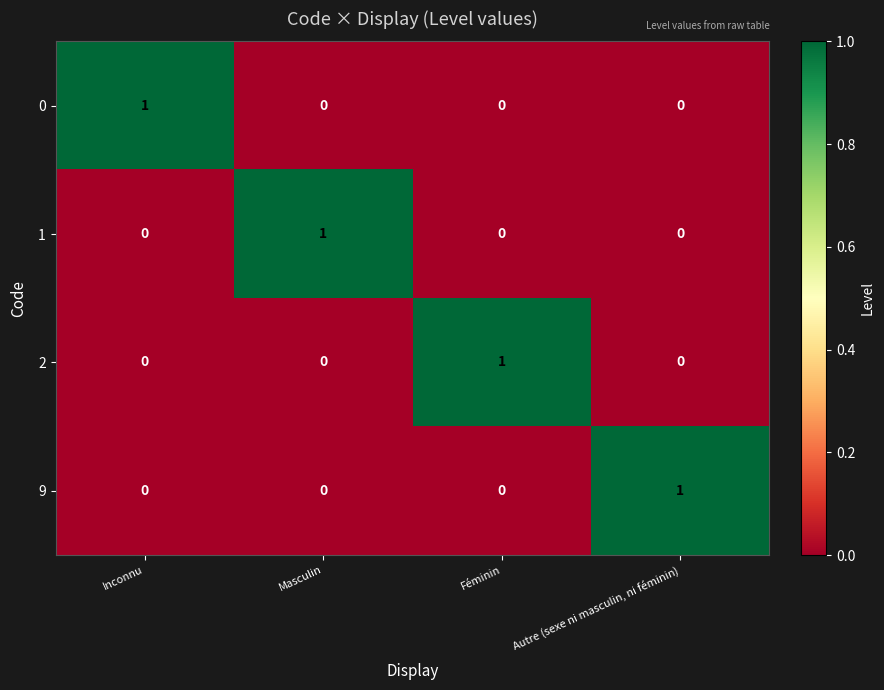

The 0 series shows 0 at Féminin. True or false?

True